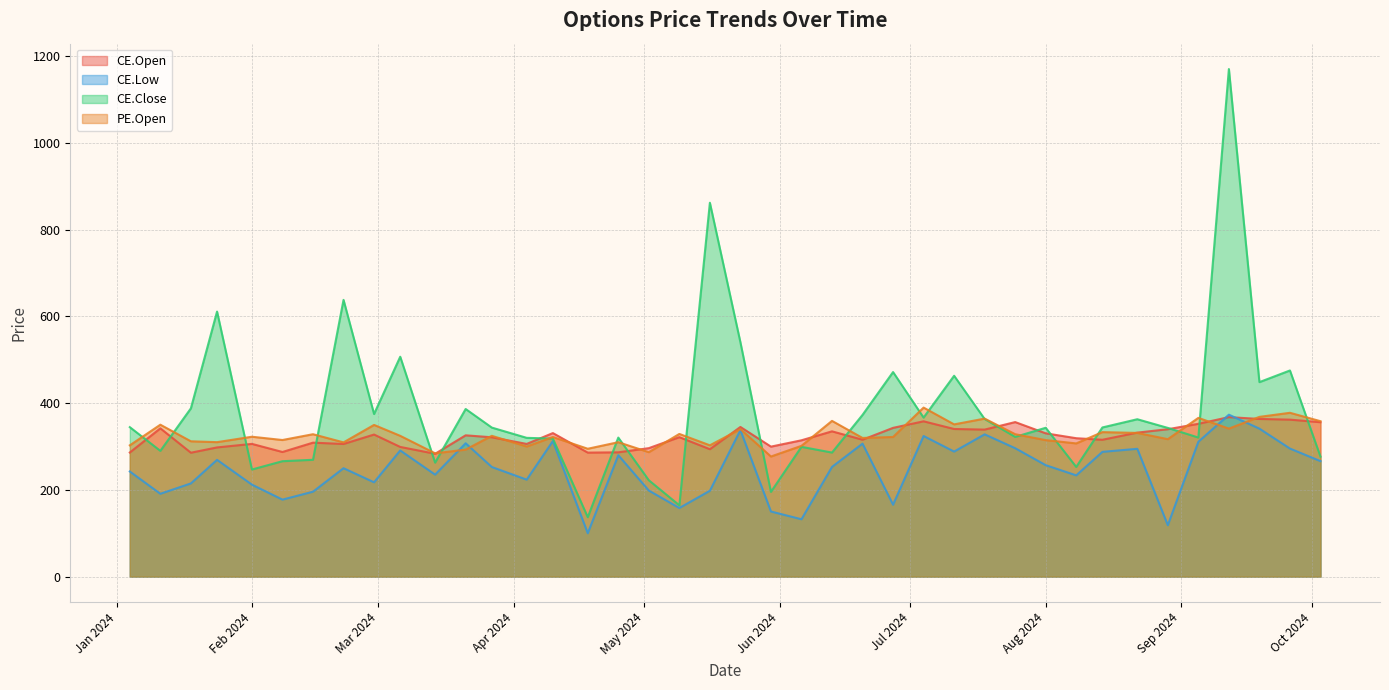

What is the difference between the highest and lowest values at 2024-04-25?

40.7